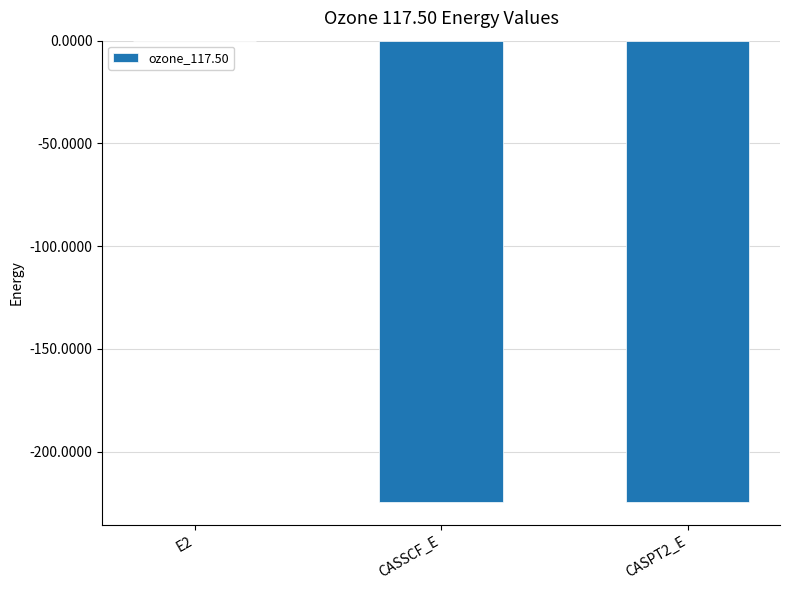

The value at CASSCF_E is -224.4. True or false?

True